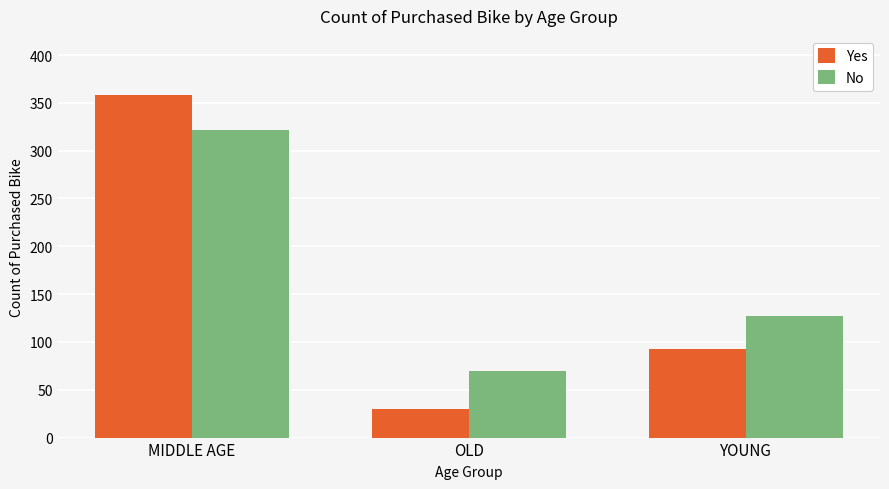

Are the bars grouped side by side (vs. stacked)?

Yes